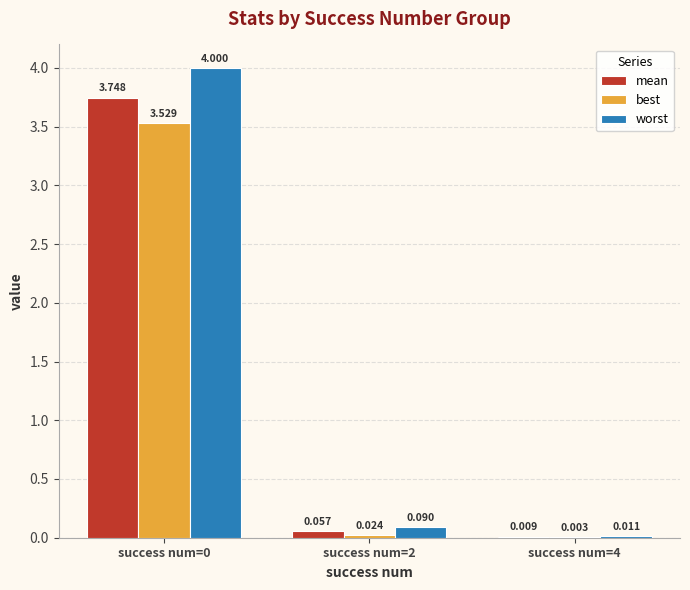

What are all the series names shown in the legend?

mean, best, worst